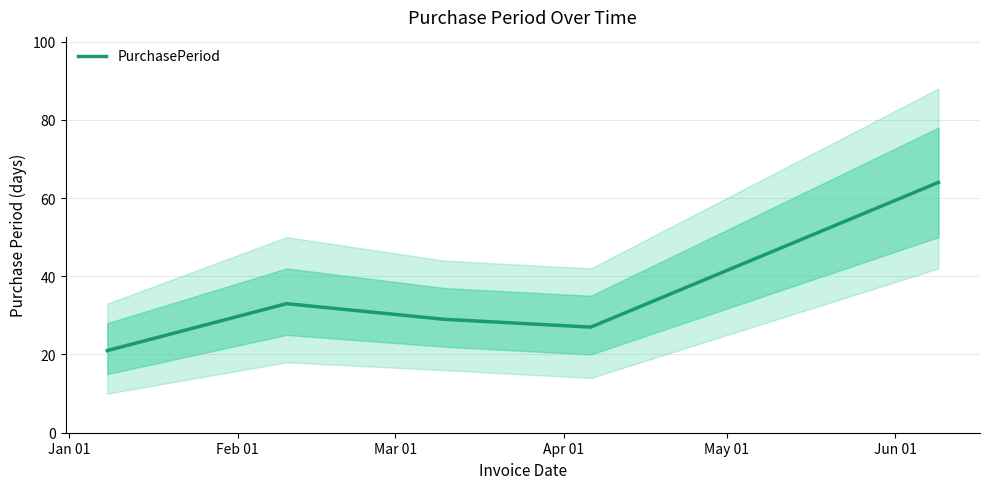

List the labels in order of value, largest first.

May 01, Feb 01, Mar 01, Apr 01, Jan 01